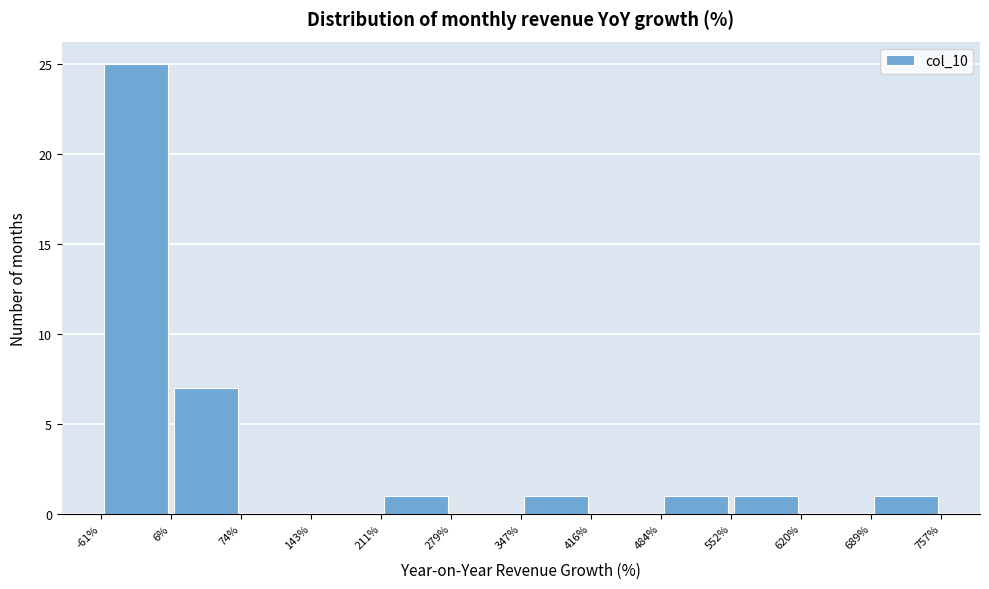

What is the height of the bar covering 6% to 74% on the x-axis? The values are not printed on the chart, so give them approximately, as read against the axis.

7